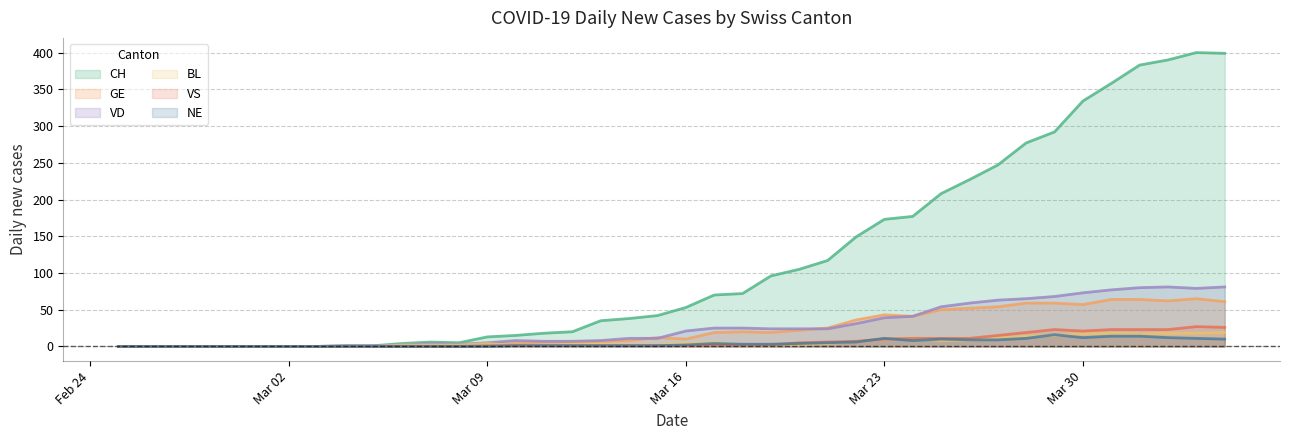

At which category does NE reach its first local peak?

2020-03-17